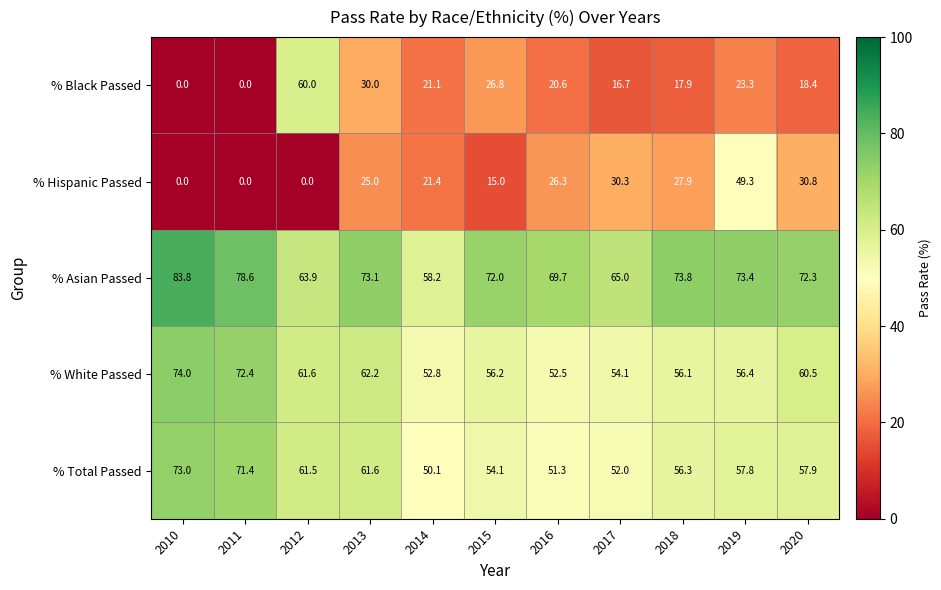

What is the sum of all % Hispanic Passed values?

226.0